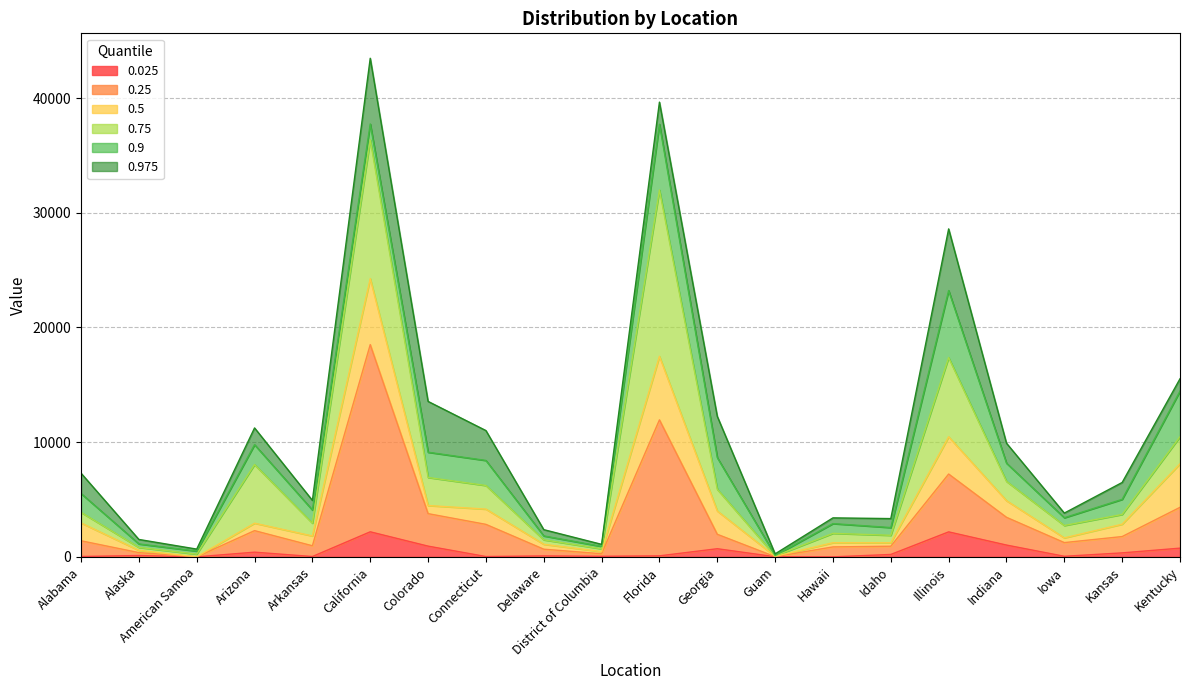

The value of 0.975 at Kansas is 2881. True or false?

False